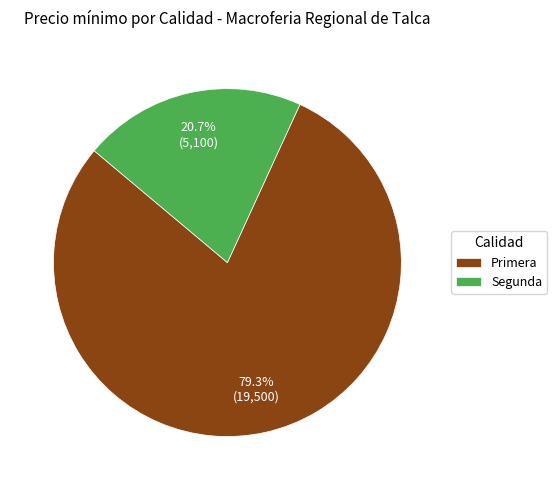

Is there a majority slice in this chart?

Yes